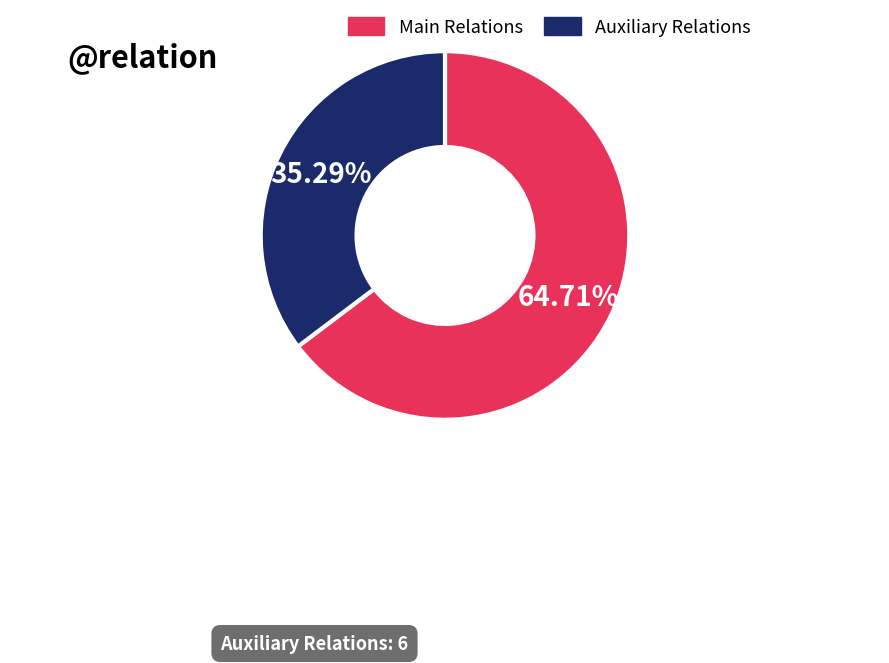

Does any single category account for the majority?

Yes